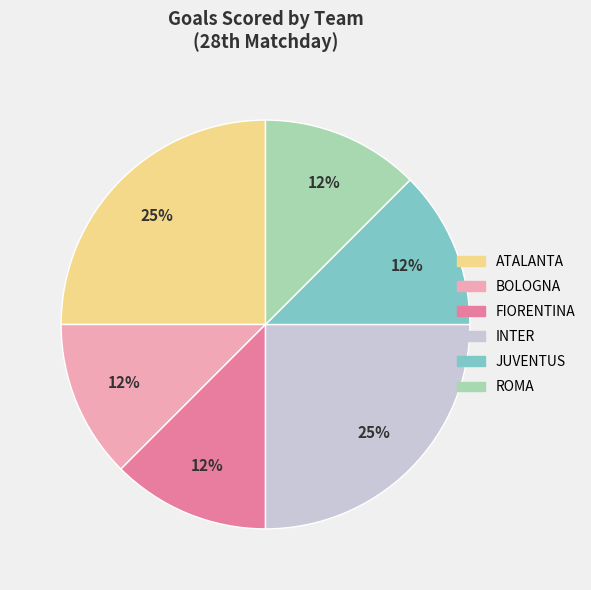

Does any single category account for the majority?

No